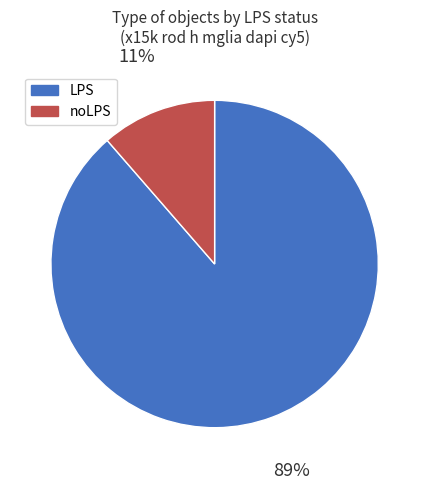

Is LPS the majority of the pie?

Yes